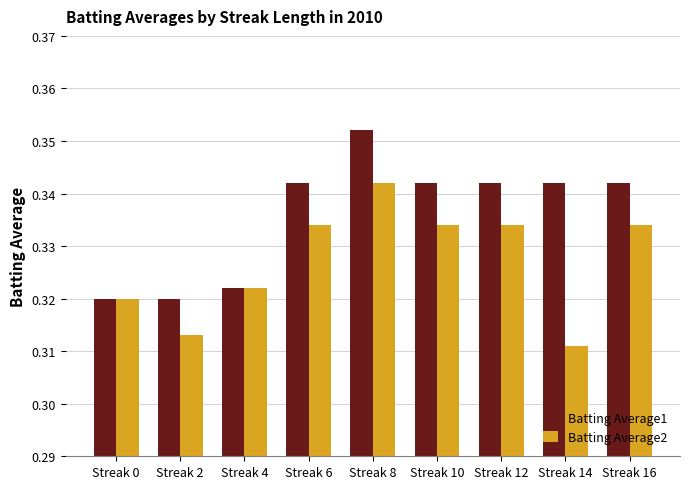

Count the Batting Average1 values in the range 0 to 1.

9